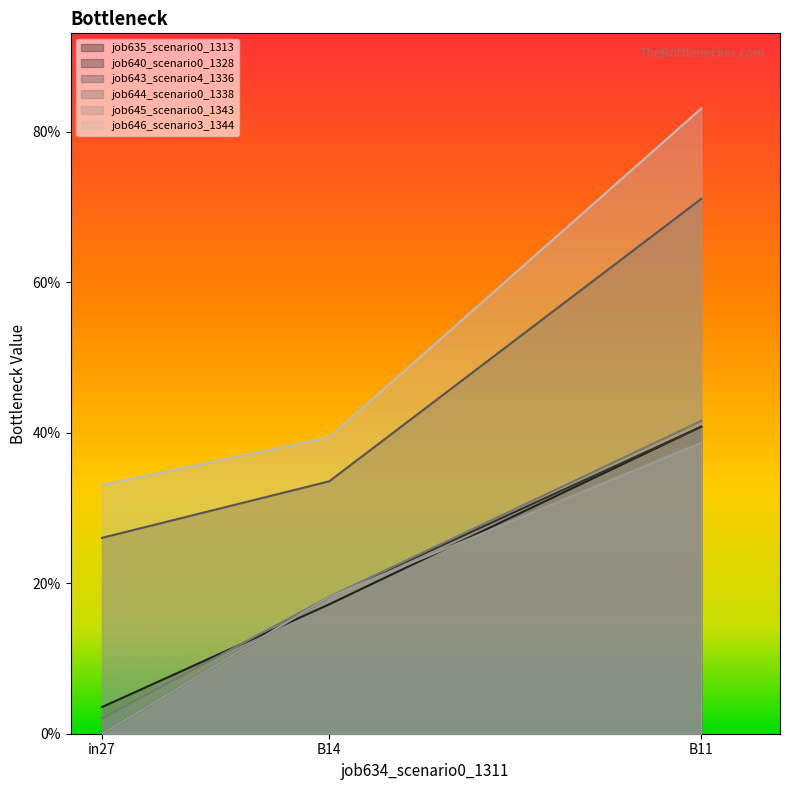

Reading left to right, list all the values displayed in this chart.

job635_scenario0_1313: in27=0.0	B14=0.2	B11=0.4
job640_scenario0_1328: in27=0.0	B14=0.2	B11=0.4
job643_scenario4_1336: in27=0.3	B14=0.3	B11=0.7
job644_scenario0_1338: in27=0.0	B14=0.2	B11=0.4
job645_scenario0_1343: in27=0.0	B14=0.2	B11=0.4
job646_scenario3_1344: in27=0.3	B14=0.4	B11=0.8